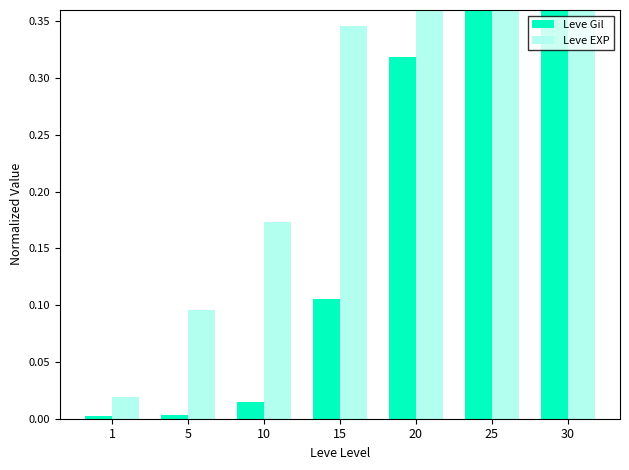

Which series has the largest total across all categories?

Leve EXP